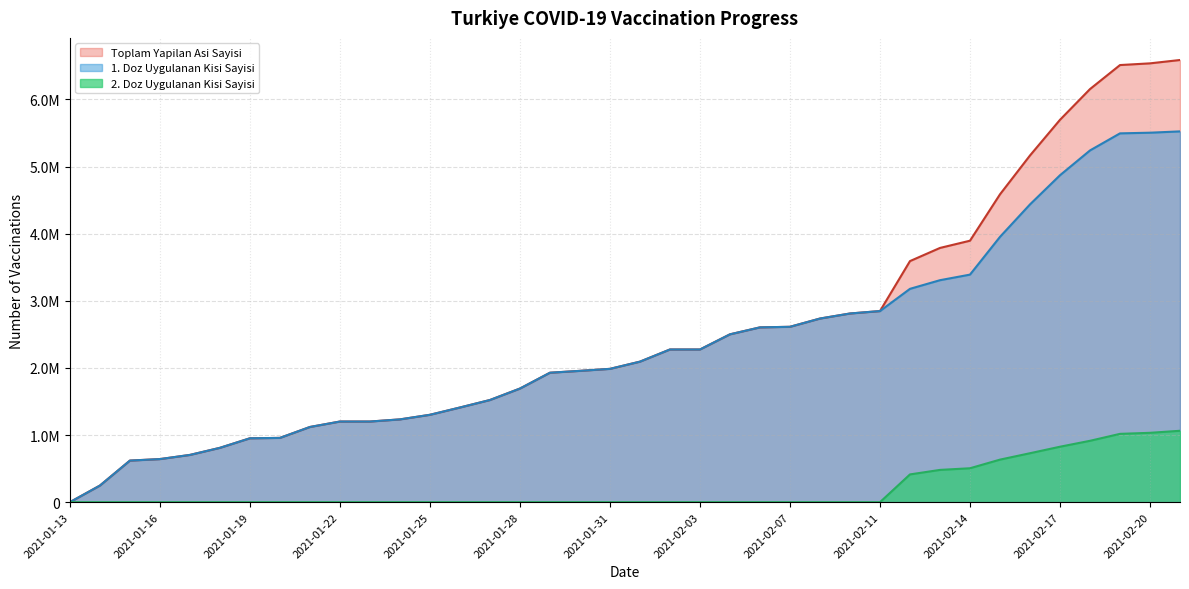

True or false: 2. Doz Uygulanan Kisi Sayisi has more than 0 points higher than both neighbors.

False